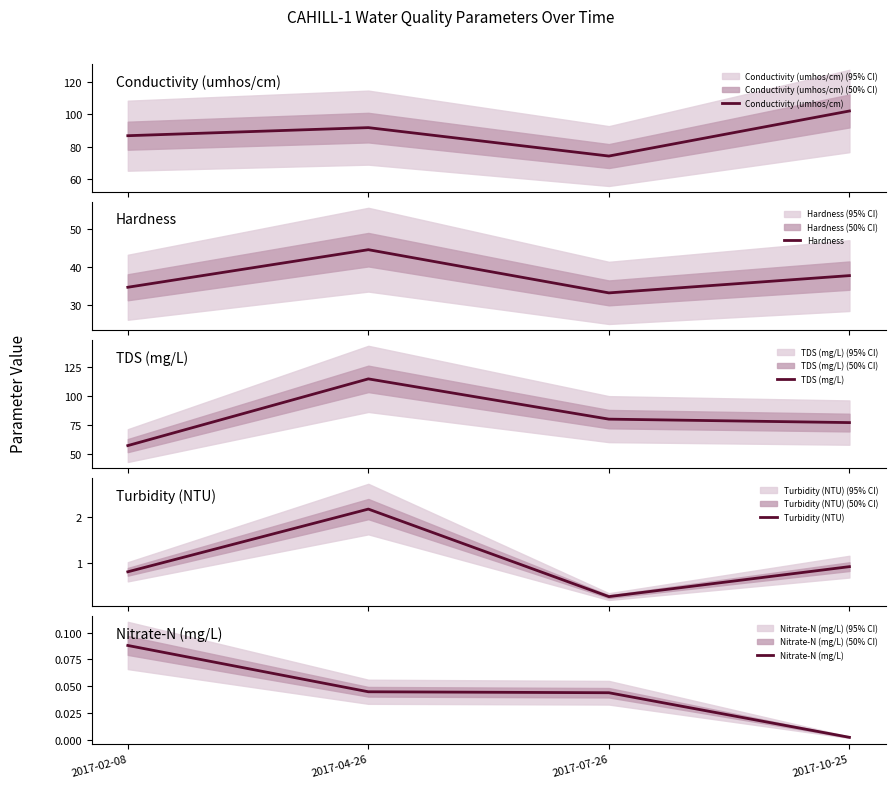

What position from the left is 2017-04-26?

2